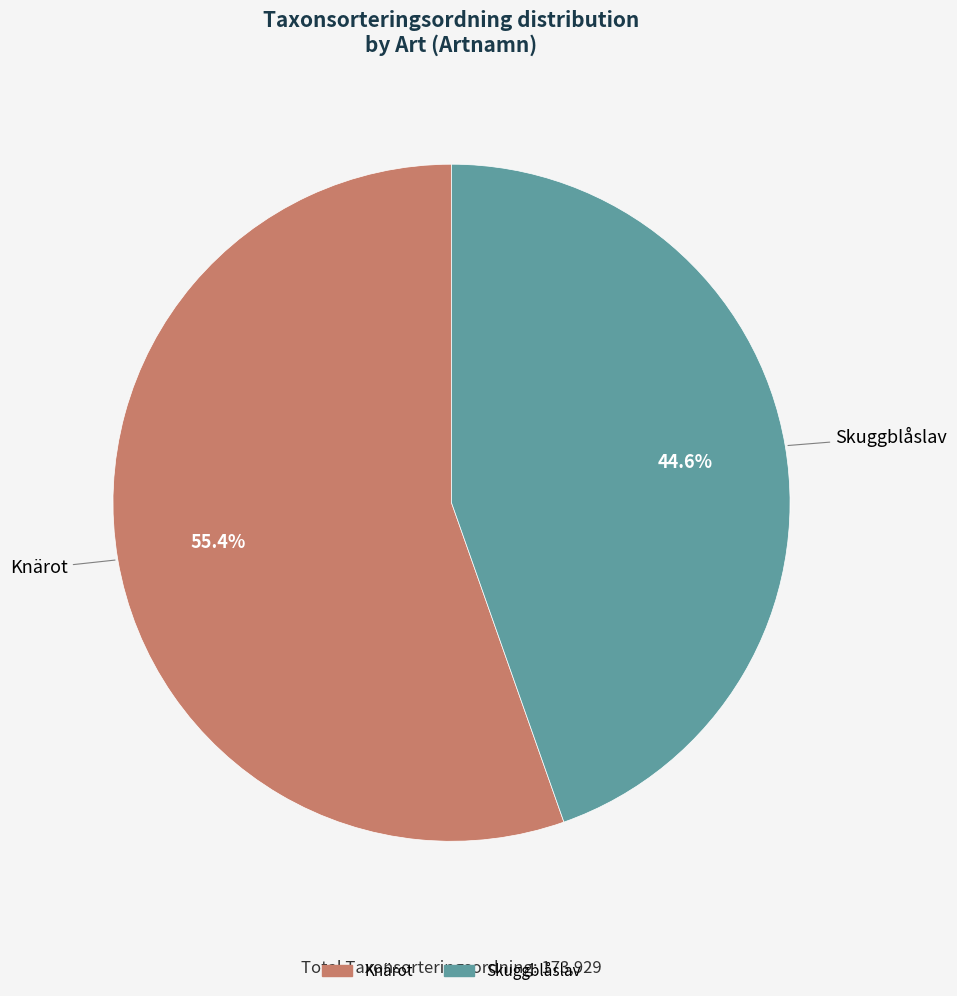

Which has a higher value, Knärot or Skuggblåslav?

Knärot